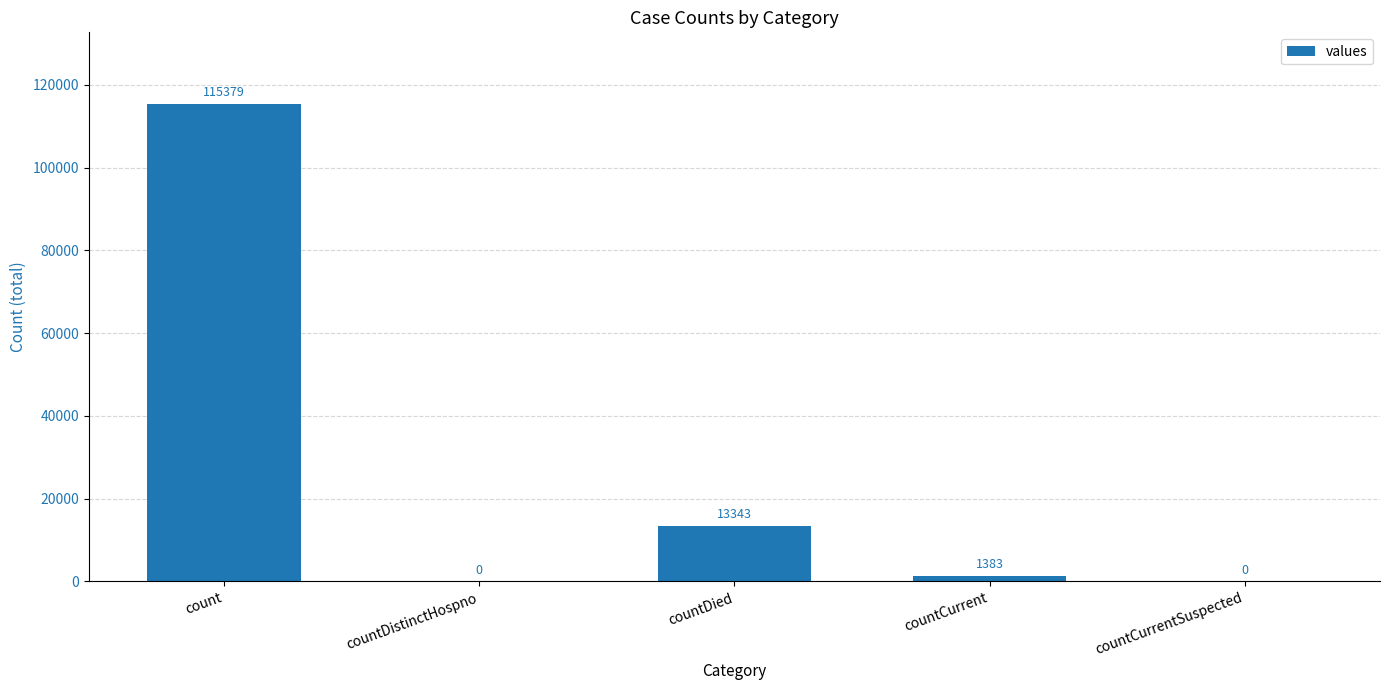

What is the sum of all values?

130105